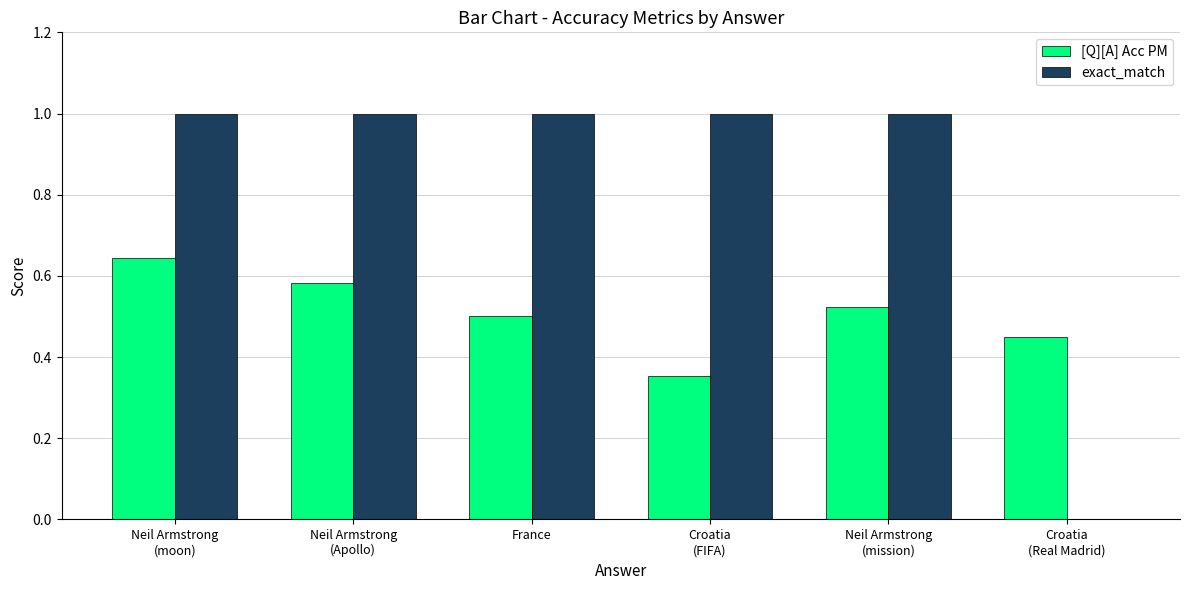

Between Neil Armstrong
(moon) and Neil Armstrong
(Apollo), which series saw the biggest shift?

[Q][A] Acc PM